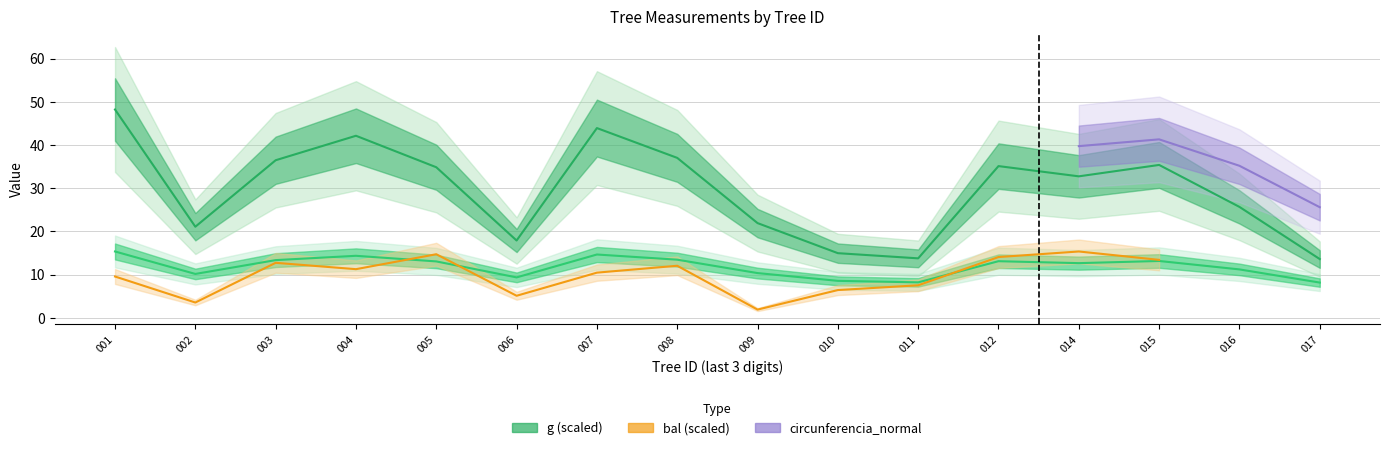

Where is the first local maximum for g?

004